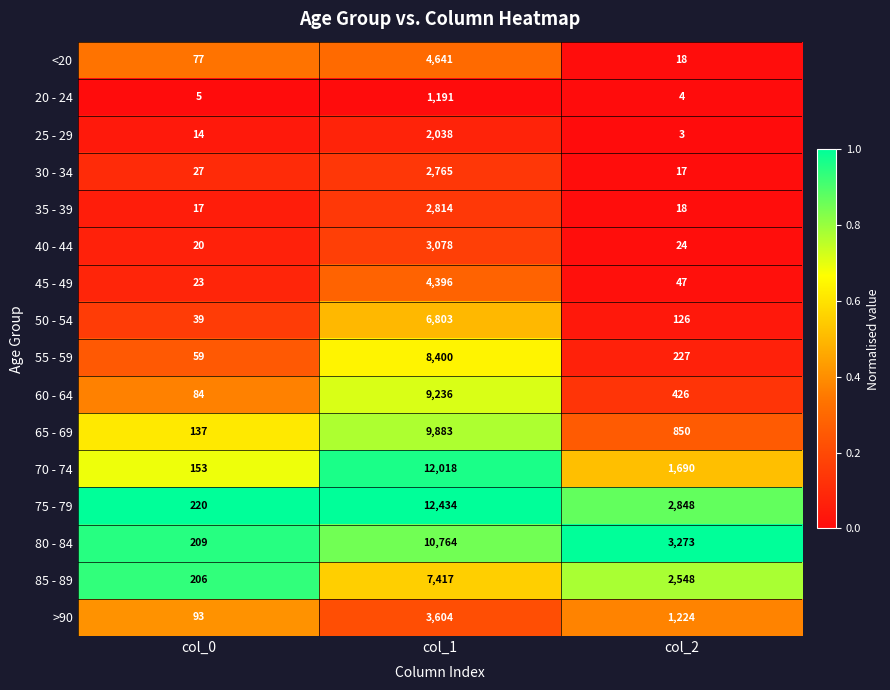

The 60 - 64 series shows 146 at col_0. True or false?

False